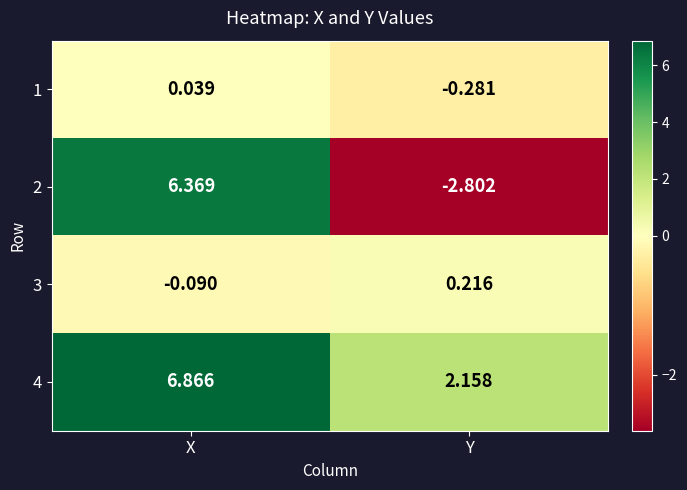

Where is 1 nearest to the value 0?

X